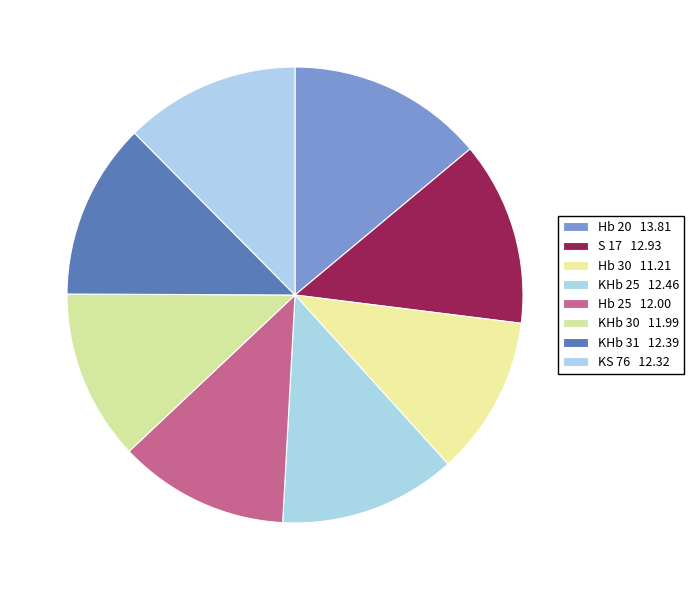

Which slice is the largest?

Hb 20